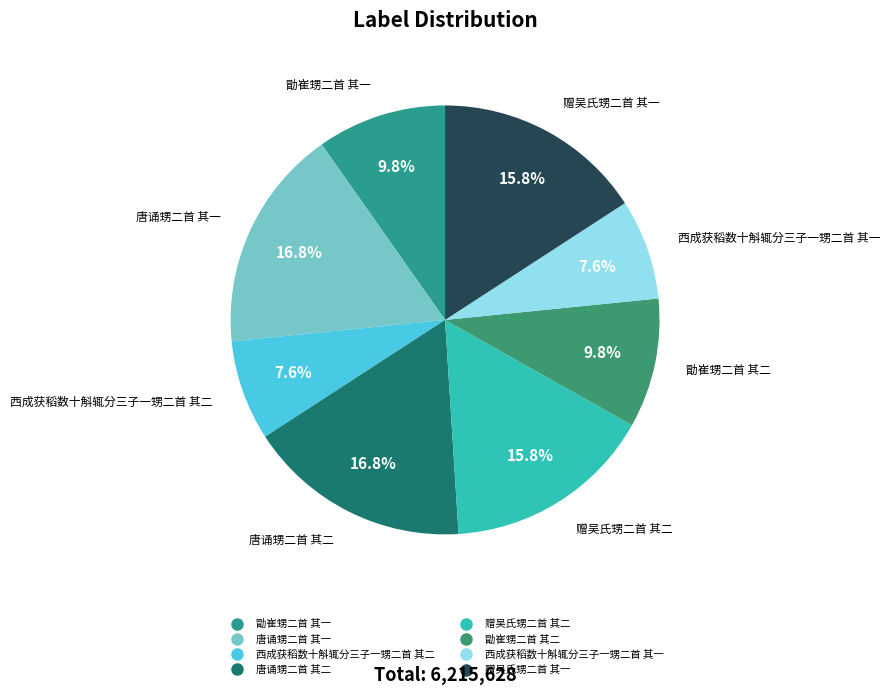

Combined, do 赠吴氏甥二首 其一 and 西成获稻数十斛辄分三子一甥二首 其一 account for over 50%?

No